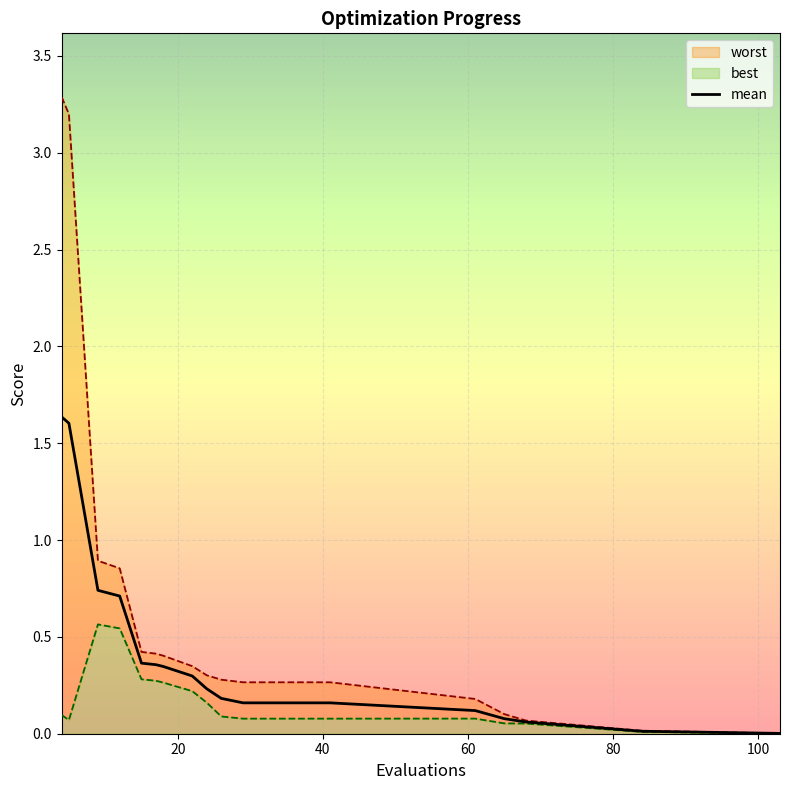

What is the maximum value for mean?

1.6